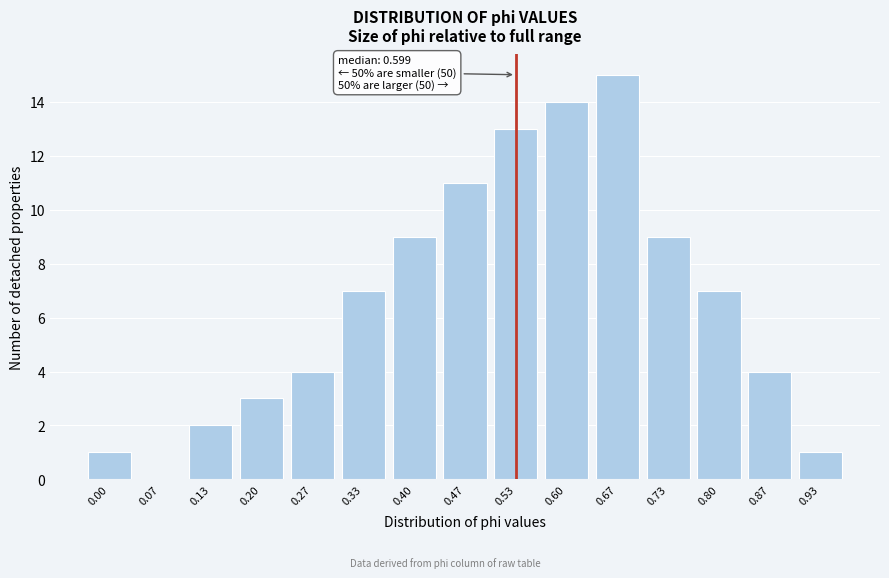

Reading right to left, what are all the values shown in this chart?

0.93=1	0.87=4	0.80=7	0.73=9	0.67=15	0.60=14	0.53=13	0.47=11	0.40=9	0.33=7	0.27=4	0.20=3	0.13=2	0.07=0	0.00=1